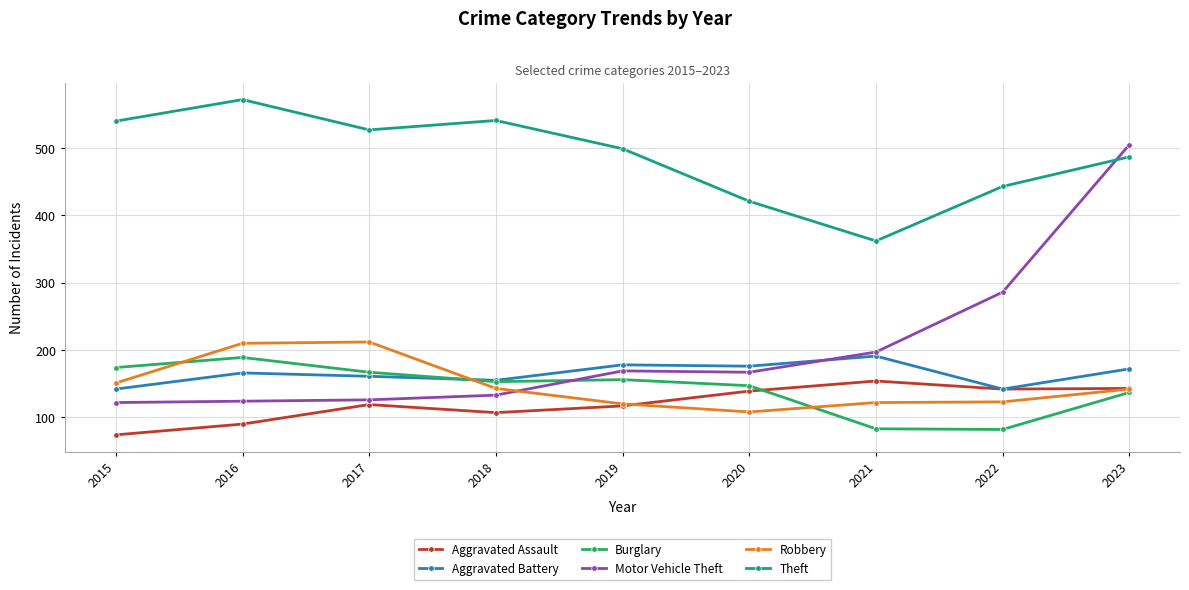

Does the chart have visible grid lines?

Yes